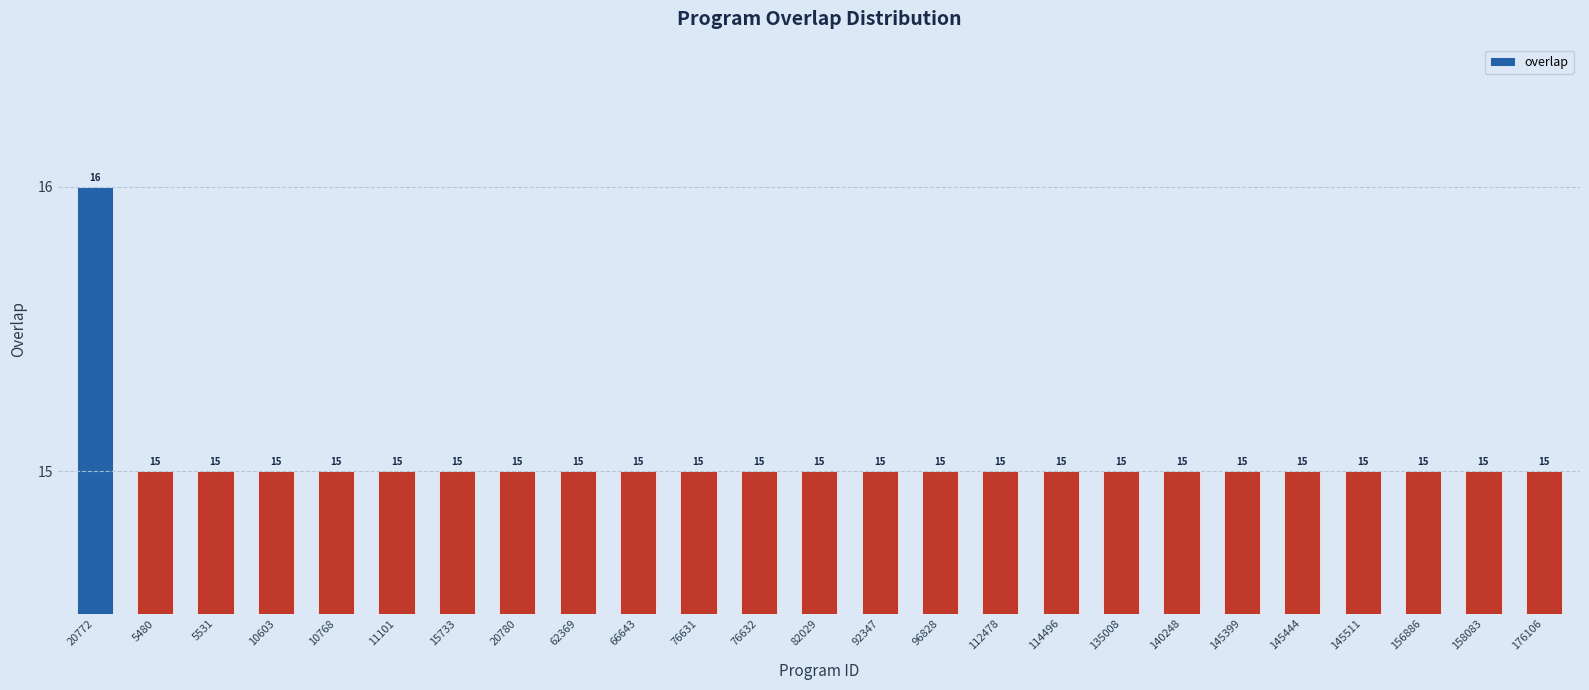

Reading left to right, list all the values displayed in this chart.

20772=16	5480=15	5531=15	10603=15	10768=15	11101=15	15733=15	20780=15	62369=15	66643=15	76631=15	76632=15	82029=15	92347=15	96828=15	112478=15	114496=15	135008=15	140248=15	145399=15	145444=15	145511=15	156886=15	158083=15	176106=15